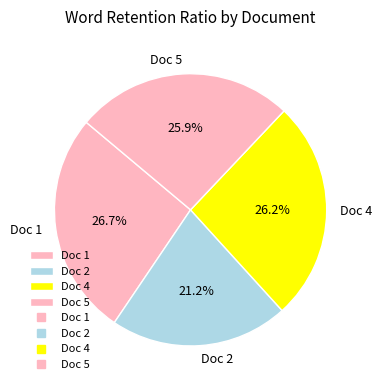

Between Doc 1 and Doc 5, which is larger?

Doc 1